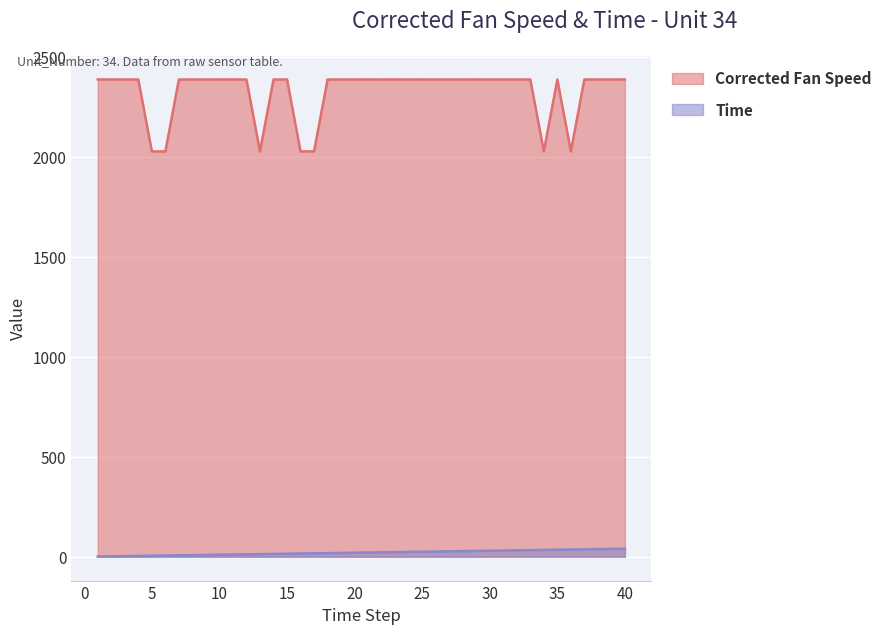

What is the difference between the maximum and minimum values in the Corrected Fan Speed series?

360.2